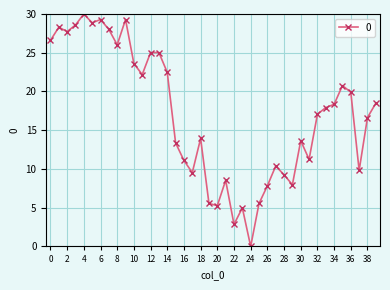

What is the sum of all values?

680.8